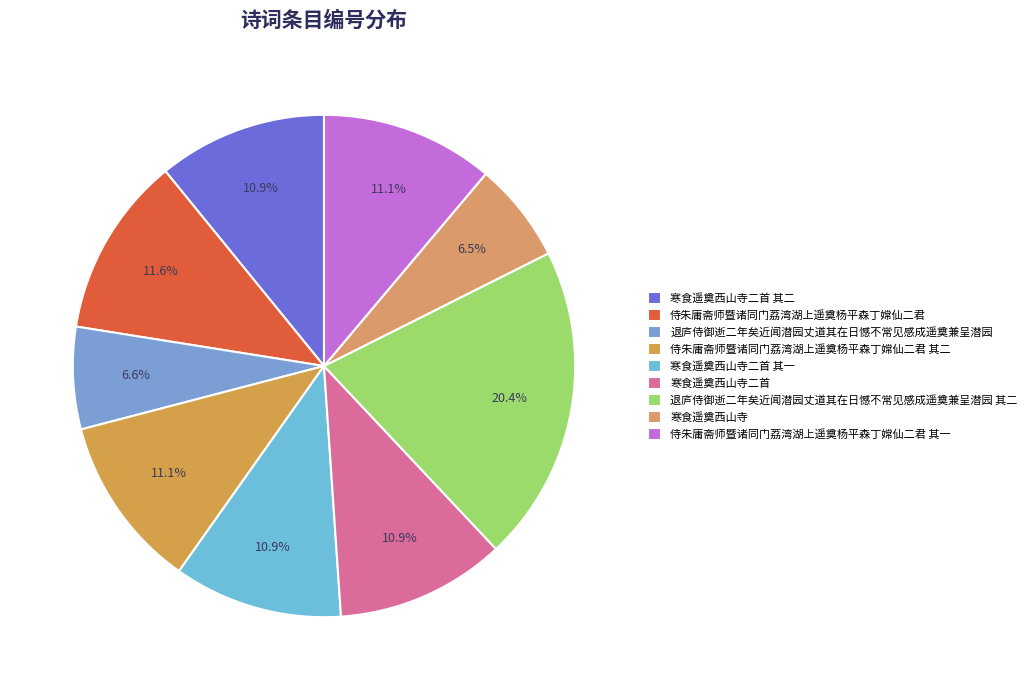

Approximately how many times larger is the value at 寒食遥奠西山寺二首 其二 compared to 退庐侍御逝二年矣近闻潜园丈道其在日憾不常见感成遥奠兼呈潜园 其二?

0.5